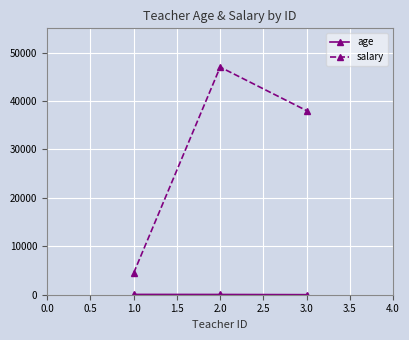

Between 1.0 and 3.0, which series saw the biggest shift?

salary